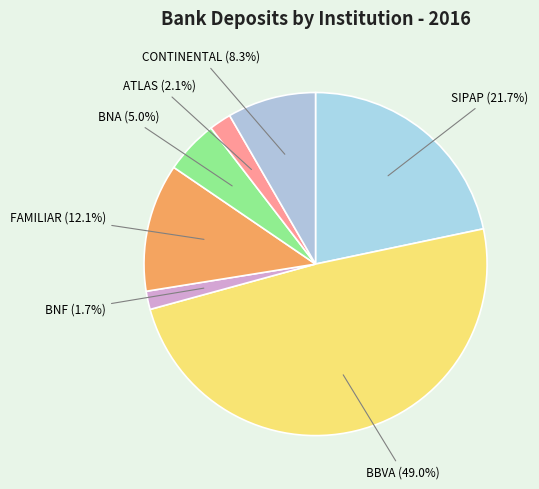

How many slices are in this pie chart?

7